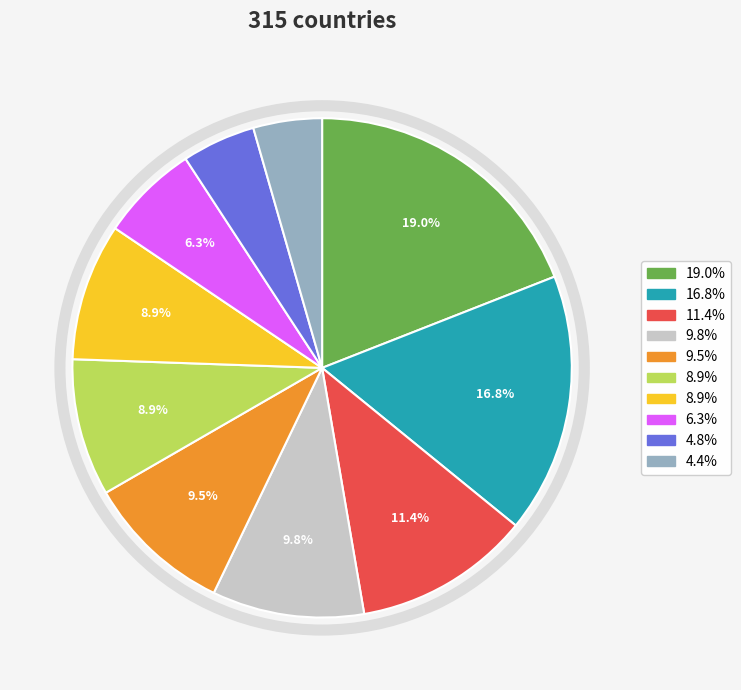

Does any single category account for the majority?

No